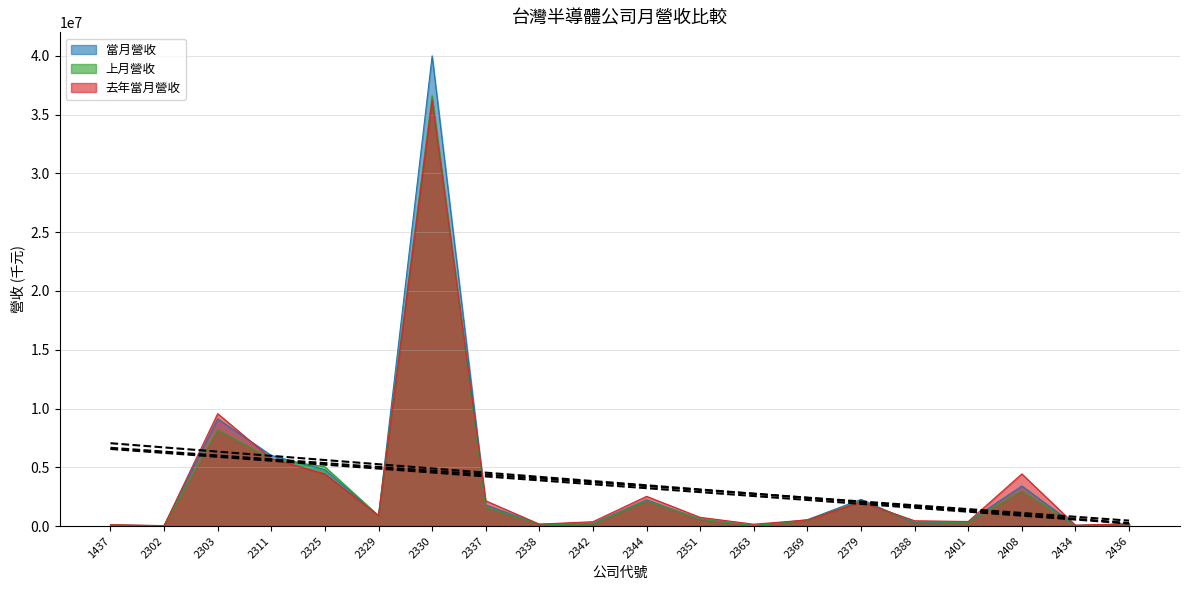

Which series has the largest total across all categories?

當月營收